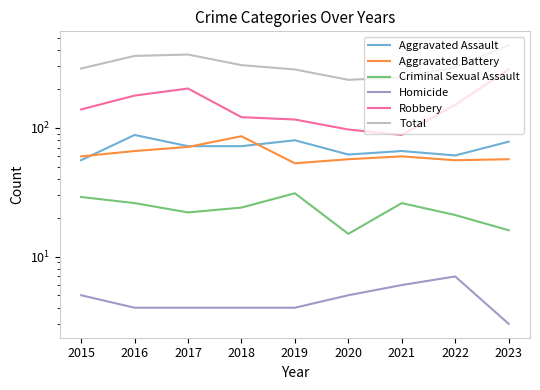

True or false: Homicide and Criminal Sexual Assault intersect in this chart.

False